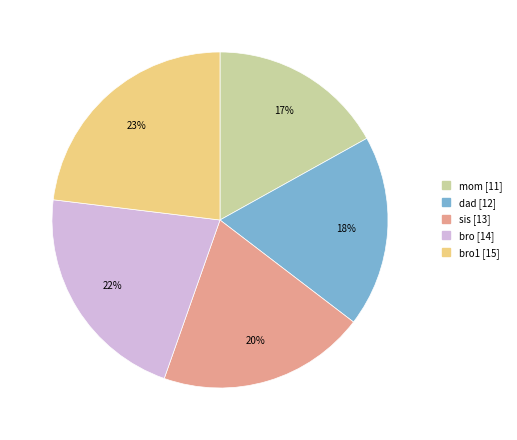

Is there any slice that represents more than half of the pie?

No